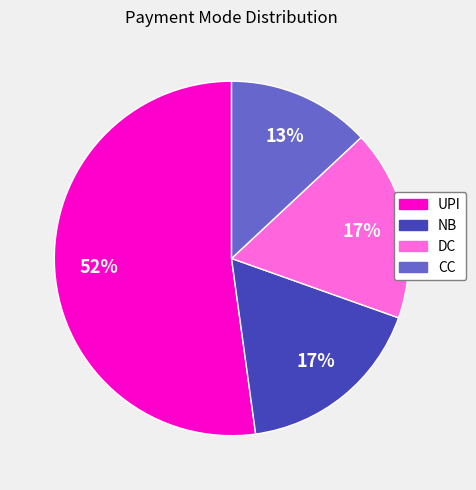

Is it true that UPI is 52% of the pie?

True